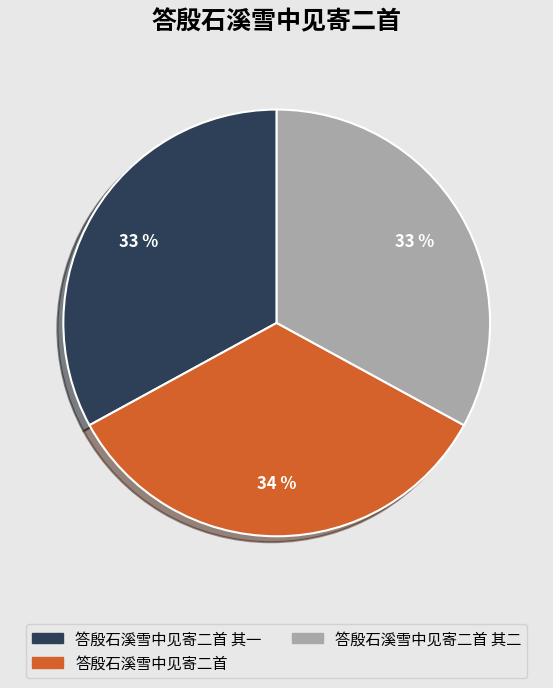

Is the sum of 答殷石溪雪中见寄二首 其一 and 答殷石溪雪中见寄二首 greater than half?

Yes